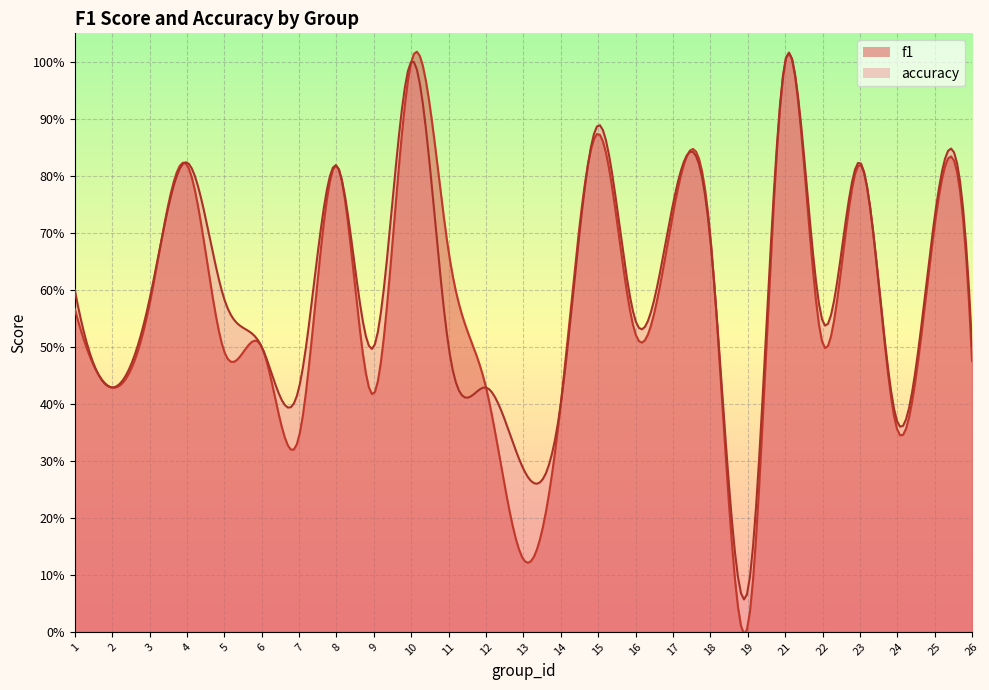

What is the total value across all series at 17?

1.5